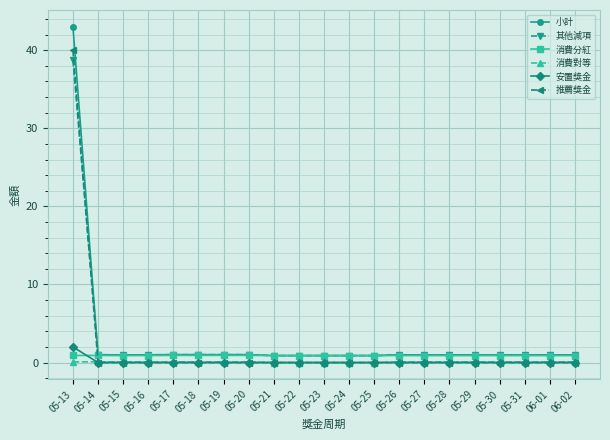

What is the spread (max minus min) of values at 05-26?

1.0